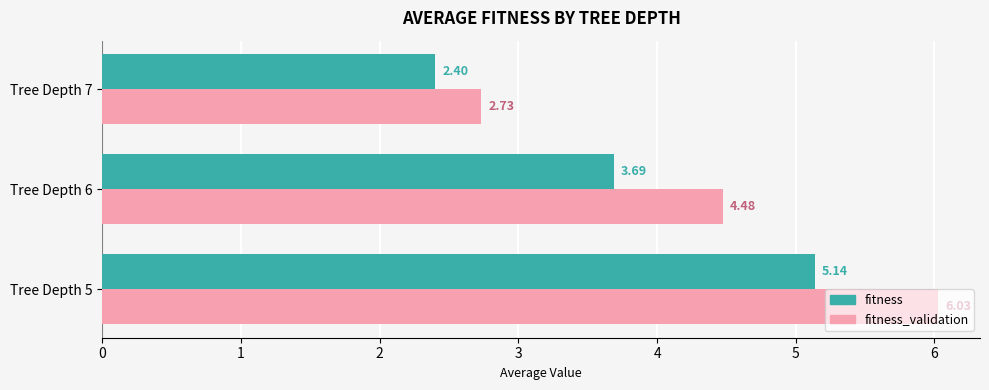

List the labels in order of fitness value, smallest first.

Tree Depth 7, Tree Depth 6, Tree Depth 5